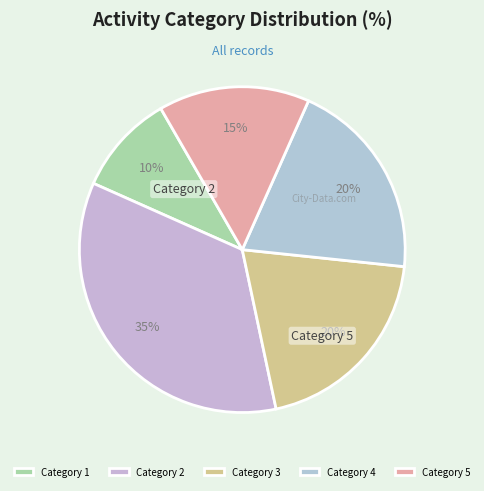

Is there any slice that represents more than half of the pie?

No